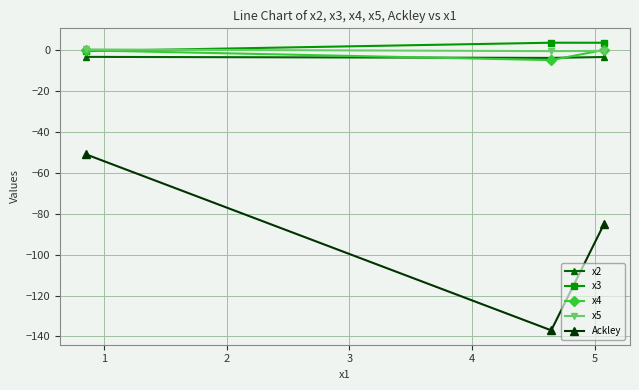

What is the value of the x5 point at the 3rd from the left?

-0.2